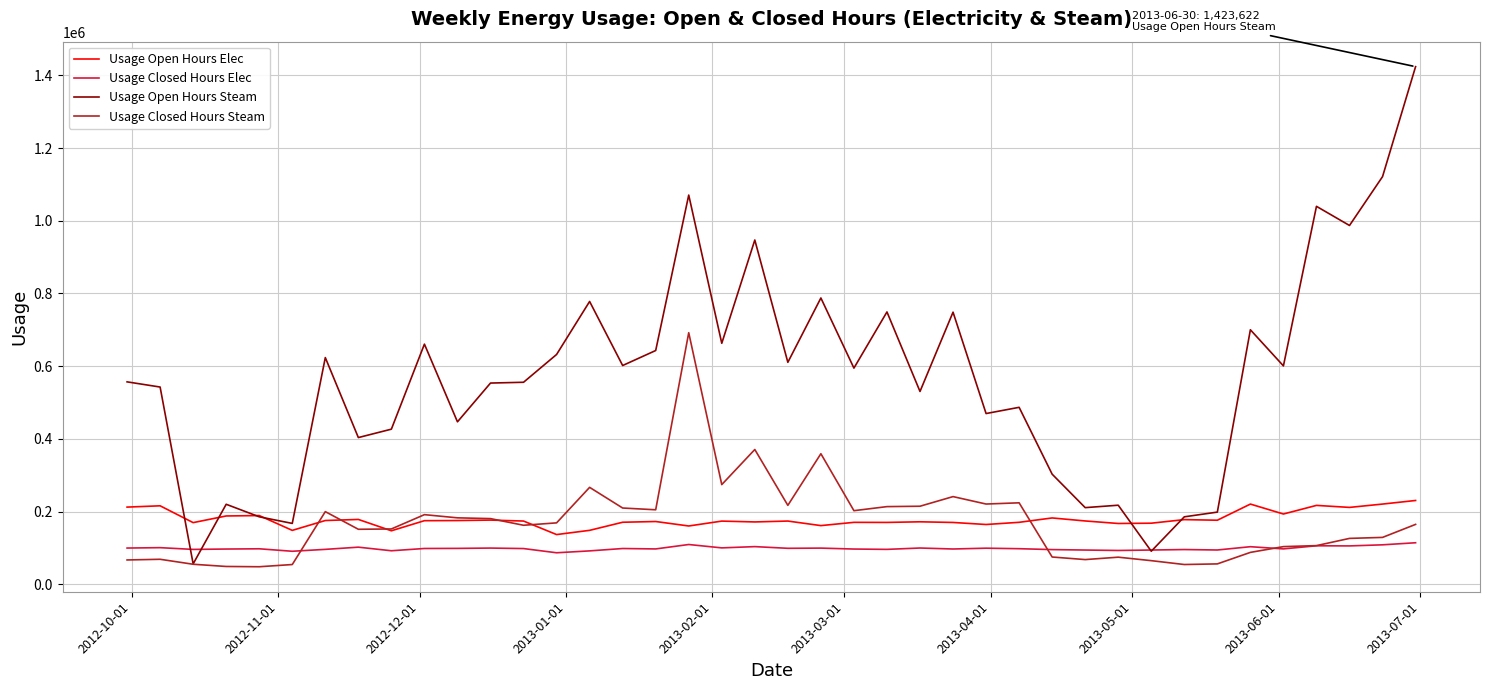

What is the smallest value displayed?

48735.0